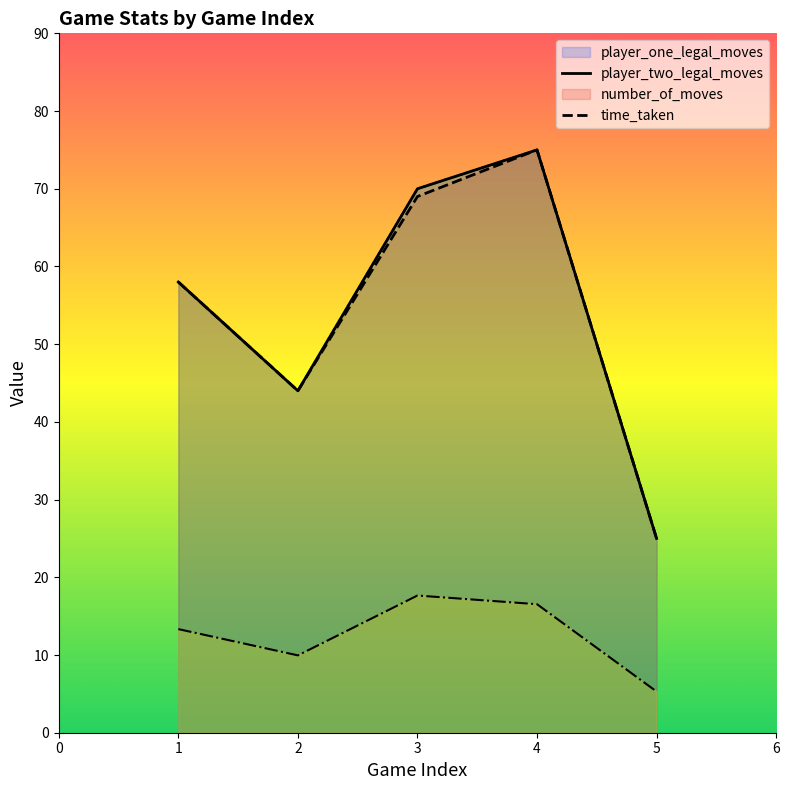

What is the difference between the maximum and minimum values in the time_taken series?

12.4